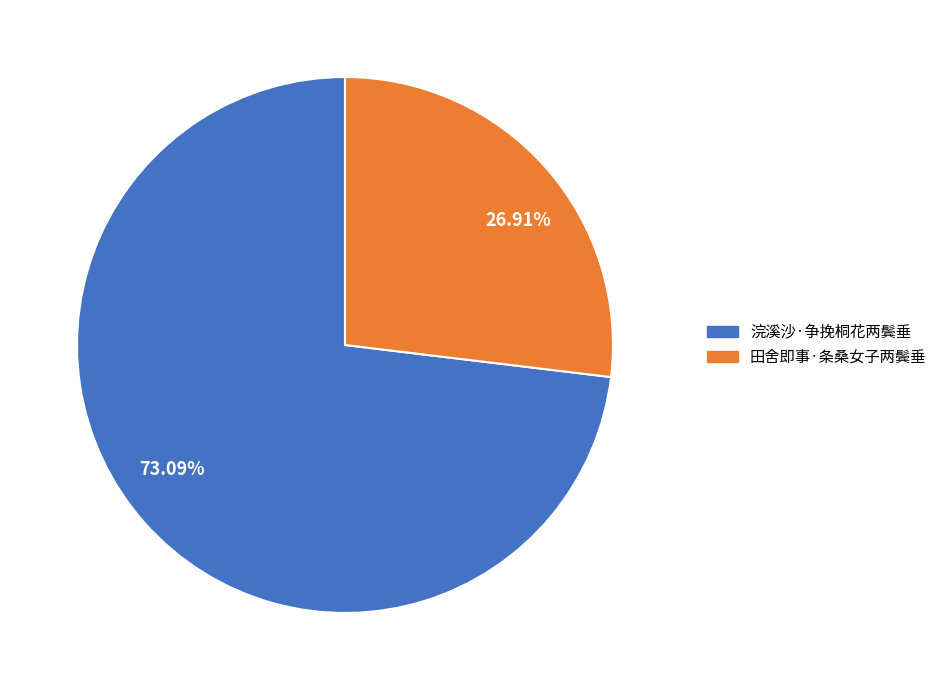

True or false: 浣溪沙·争挽桐花两鬓垂 accounts for 73% of the total.

True